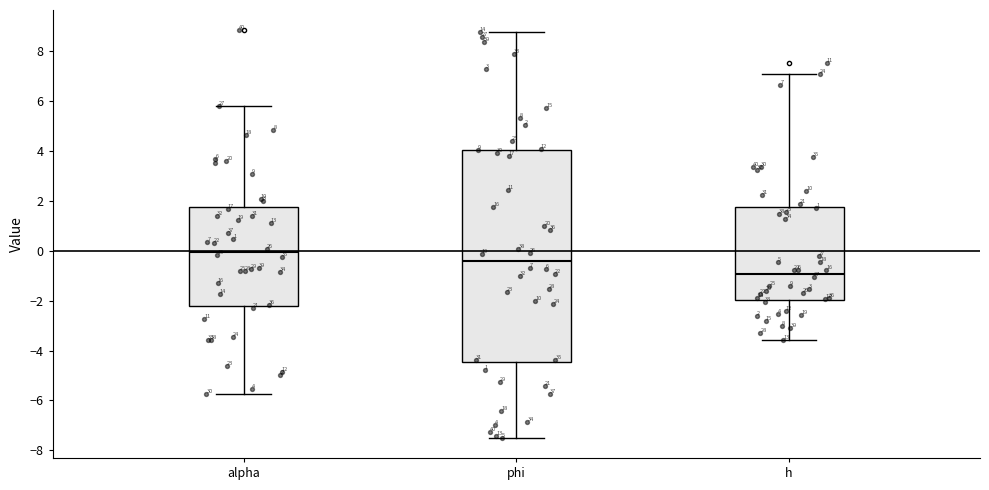

Comparing the boxes themselves (not the whiskers), which one is the tallest?

phi